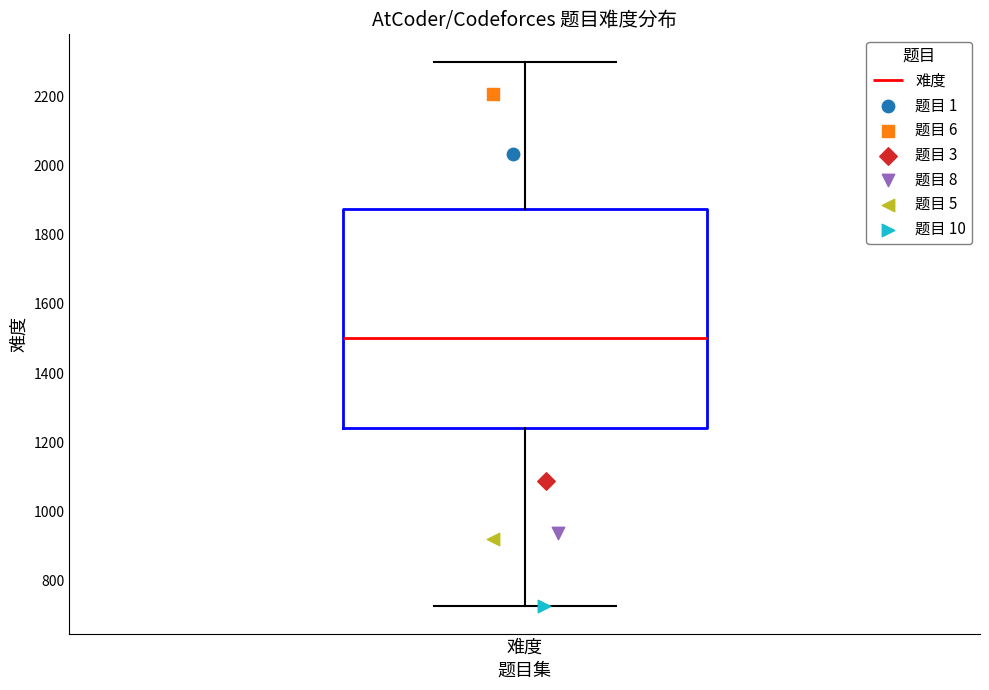

Where does the median line of the box for 难度 sit on the y-axis? The values are not printed on the chart, so give them approximately, as read against the axis.

1500